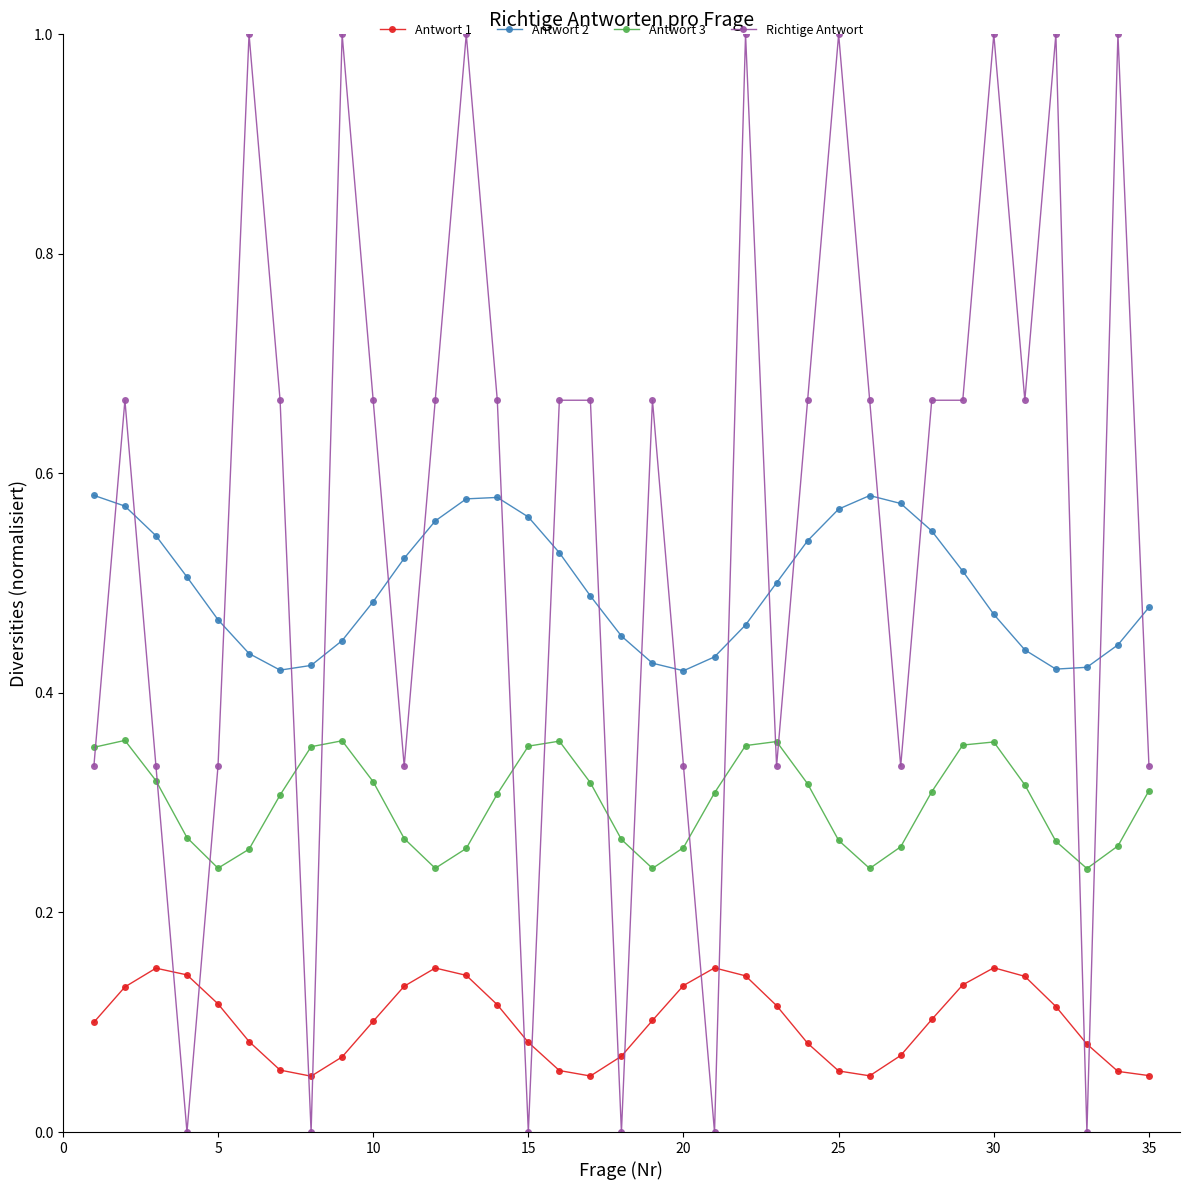

Rank the series by their maximum value, from lowest to highest.

Antwort 1, Antwort 3, Antwort 2, Richtige Antwort